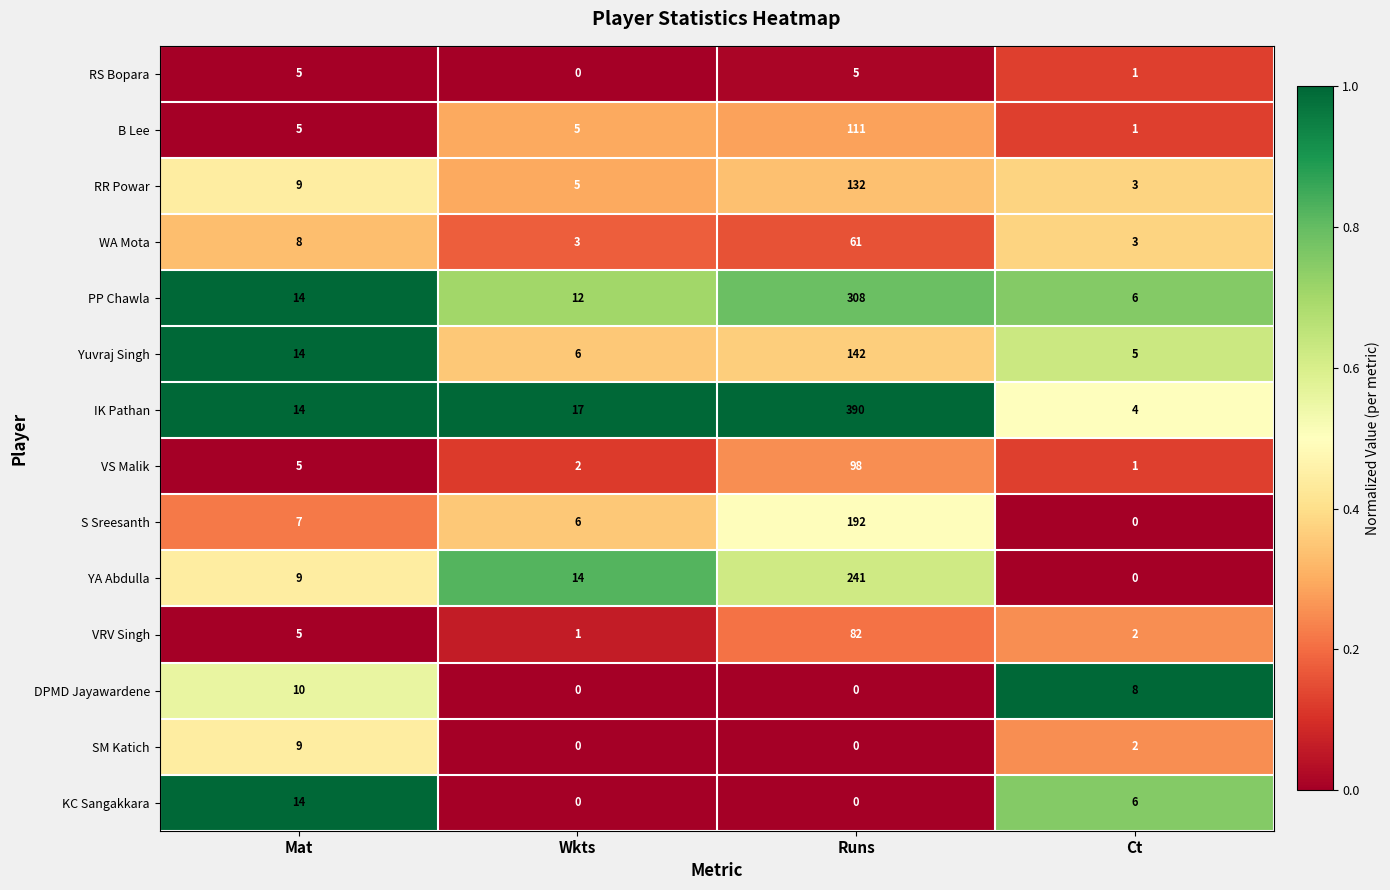

Which series changed the most between Mat and Runs?

IK Pathan